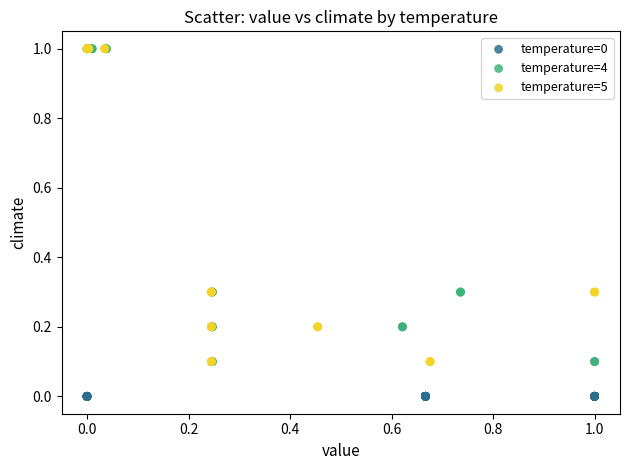

Which series reaches the minimum Y coordinate?

temperature=0